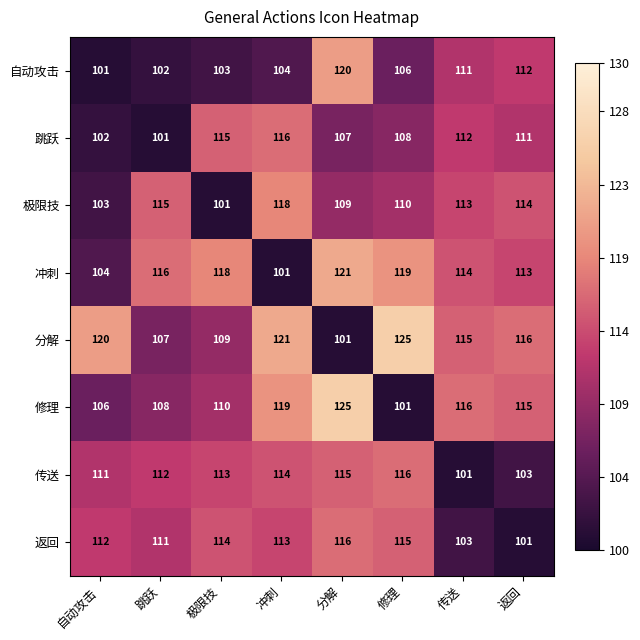

At how many categories does at least one series exceed 101?

8